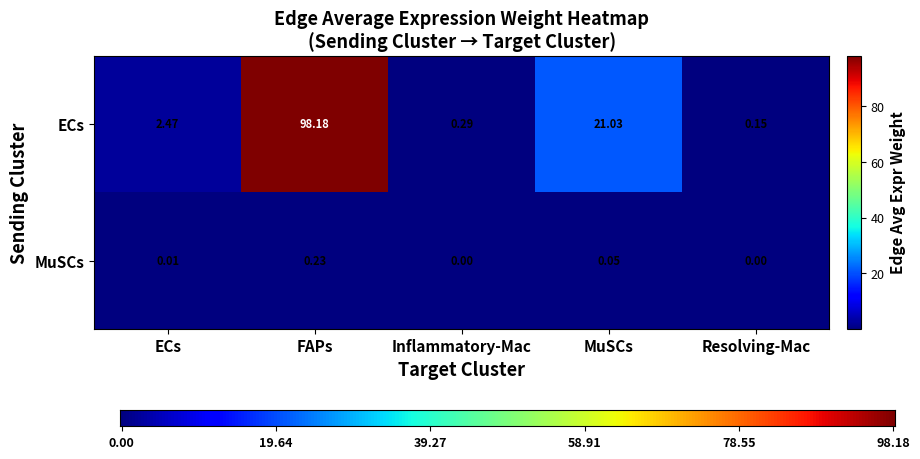

List the series in order of their overall mean, highest first.

ECs, MuSCs